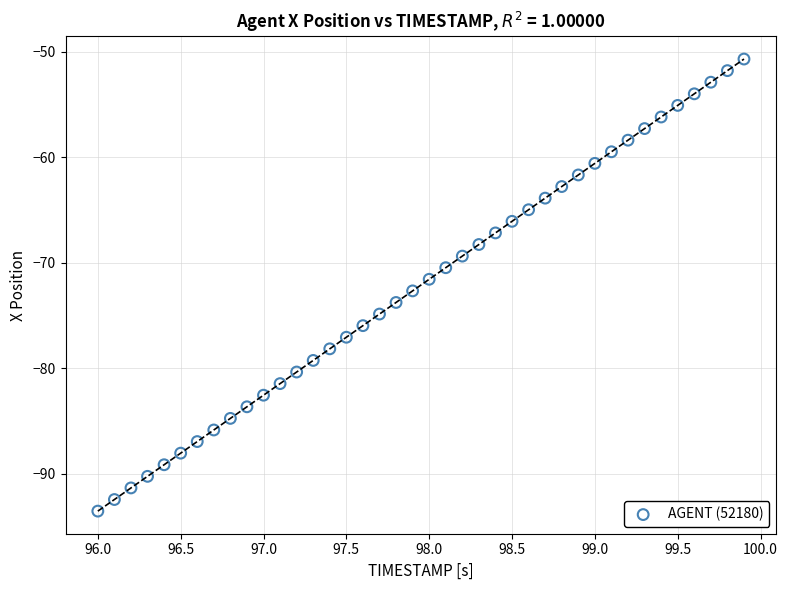

What is the range of Y values (max minus min)?

42.9